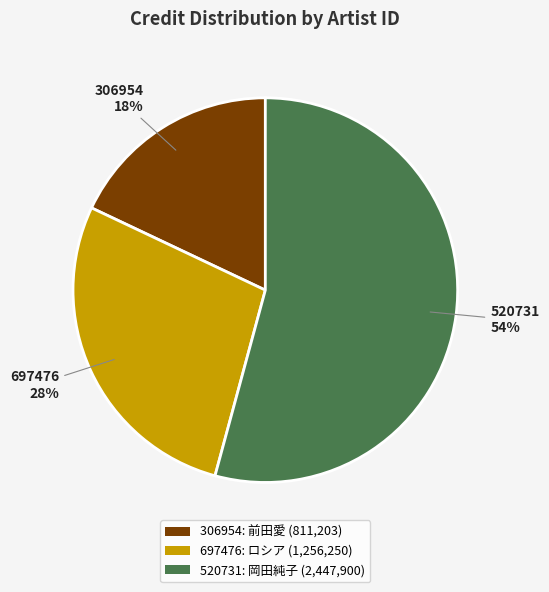

Is it true that 520731 is 54% of the pie?

True